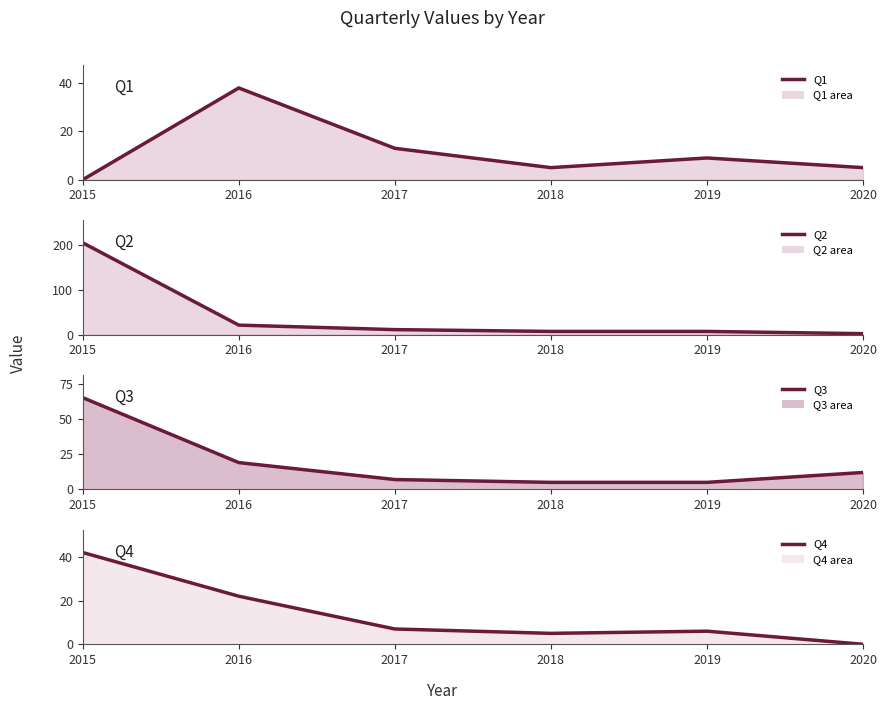

How many categories are shown in the chart?

6